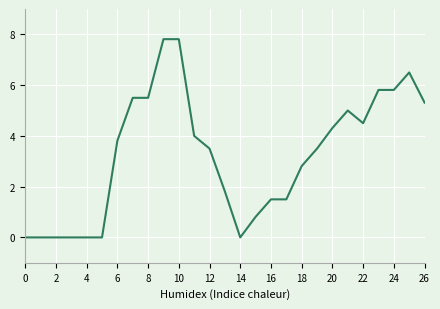

What is the maximum value shown in the chart?

7.8